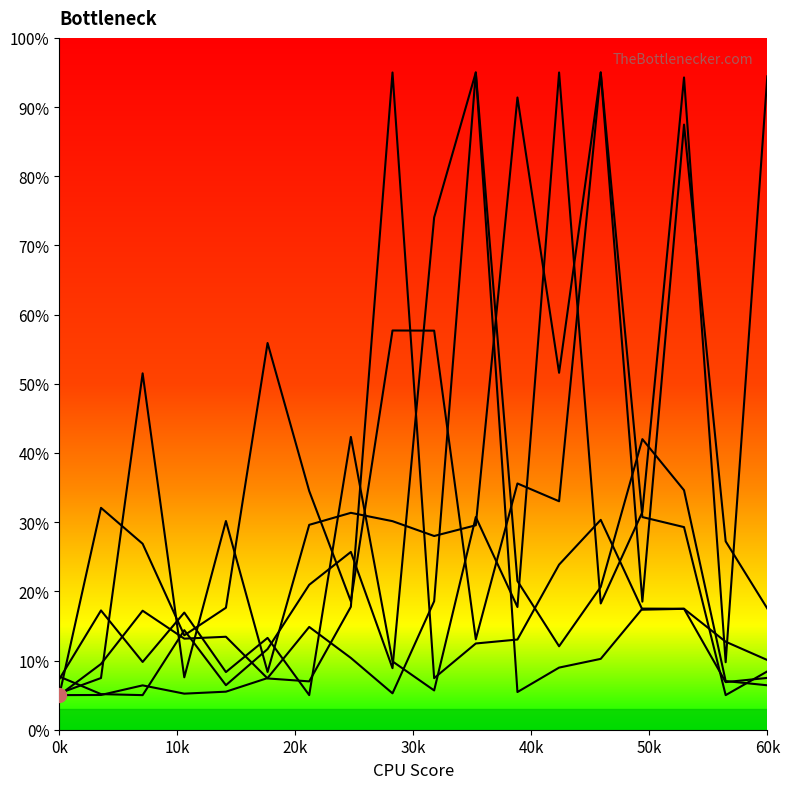

How many lines are shown in the chart?

6